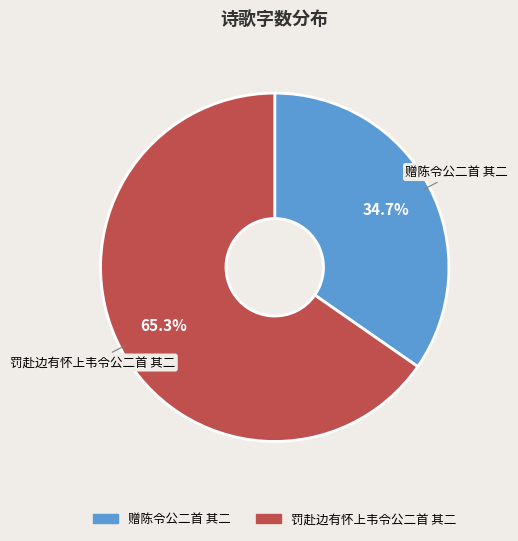

Between 赠陈令公二首 其二 and 罚赴边有怀上韦令公二首 其二, which is larger?

罚赴边有怀上韦令公二首 其二